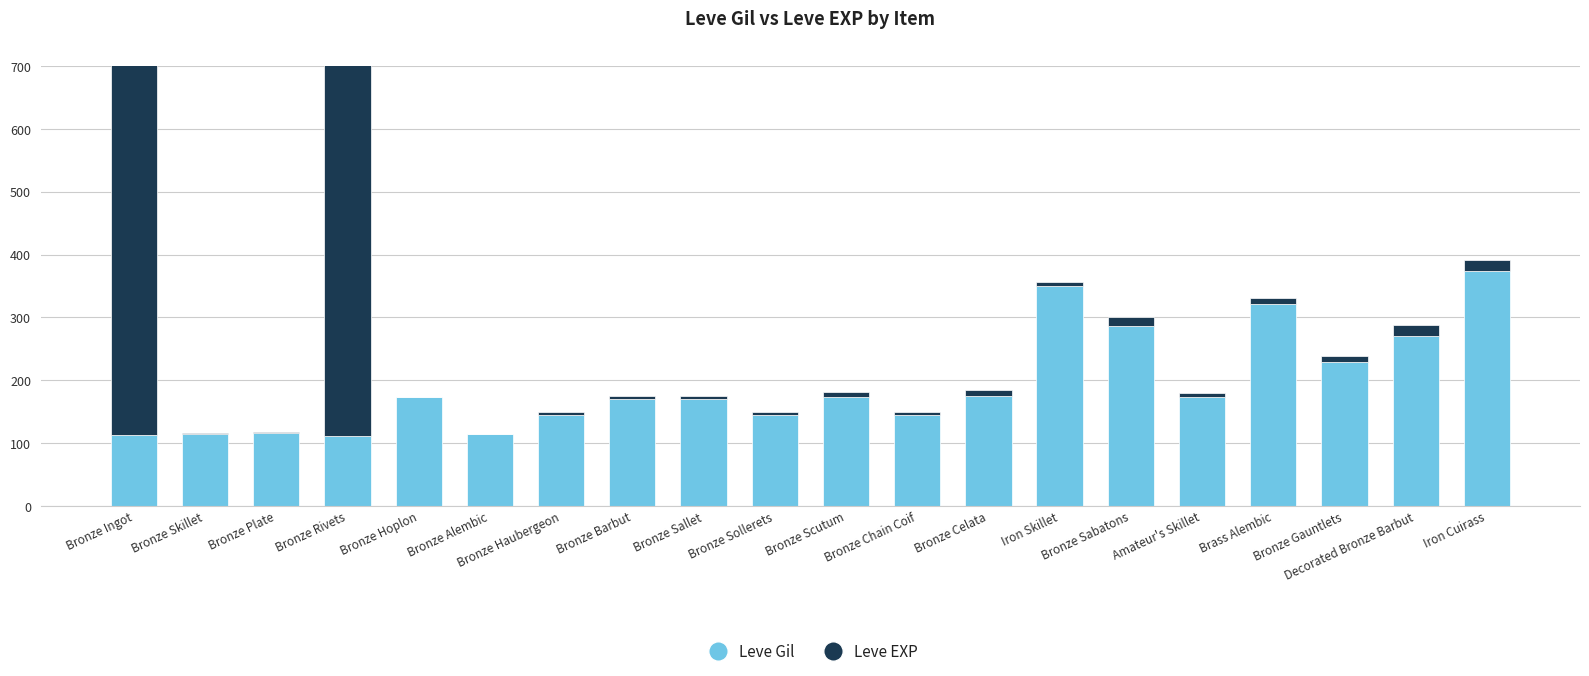

What is the sum of all Leve Gil values?

3868